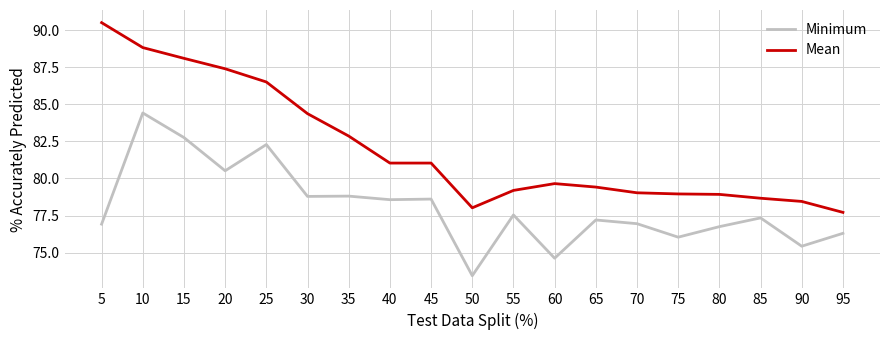

What is the highest value of the Mean series?

90.5